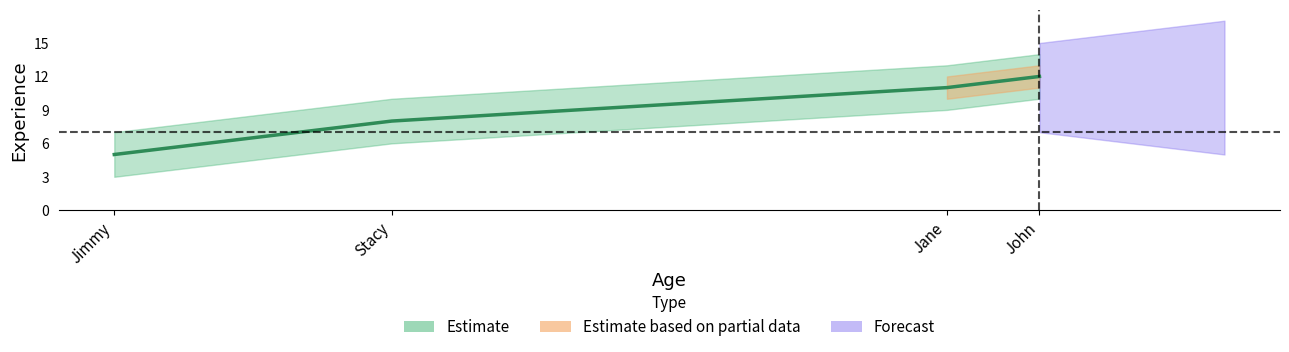

List the labels in order of value, smallest first.

Jimmy, Stacy, Jane, John